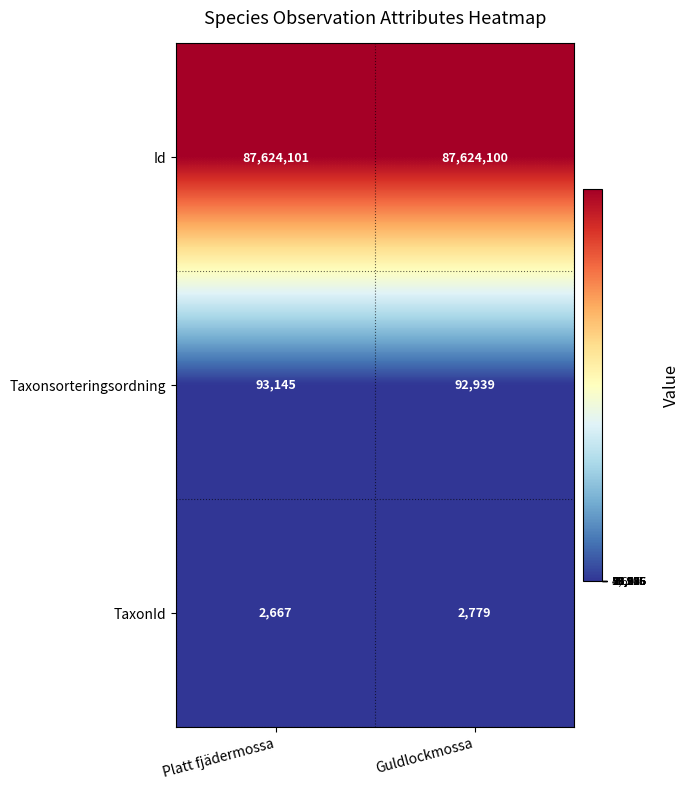

At Guldlockmossa, list the series in order from smallest to largest.

TaxonId, Taxonsorteringsordning, Id